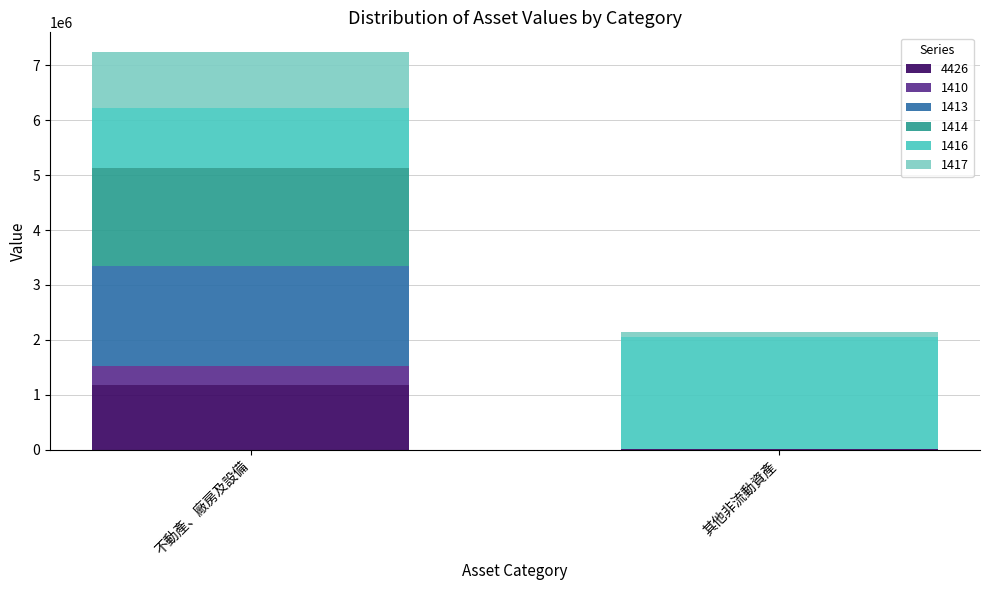

Which category has the highest value in the 4426 series?

不動產、廠房及設備